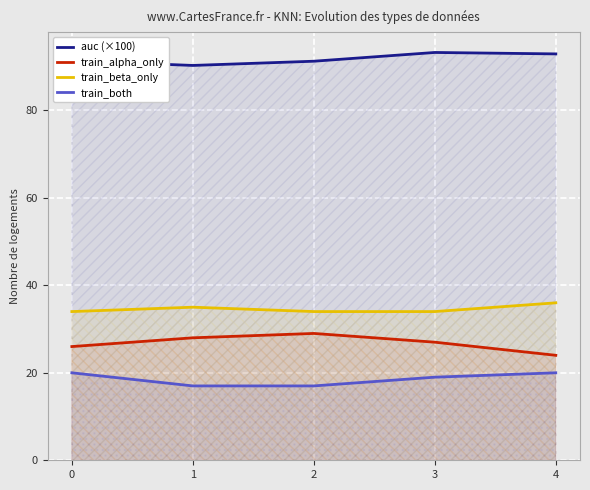

What value does the train_alpha_only series have at 4?

24.0